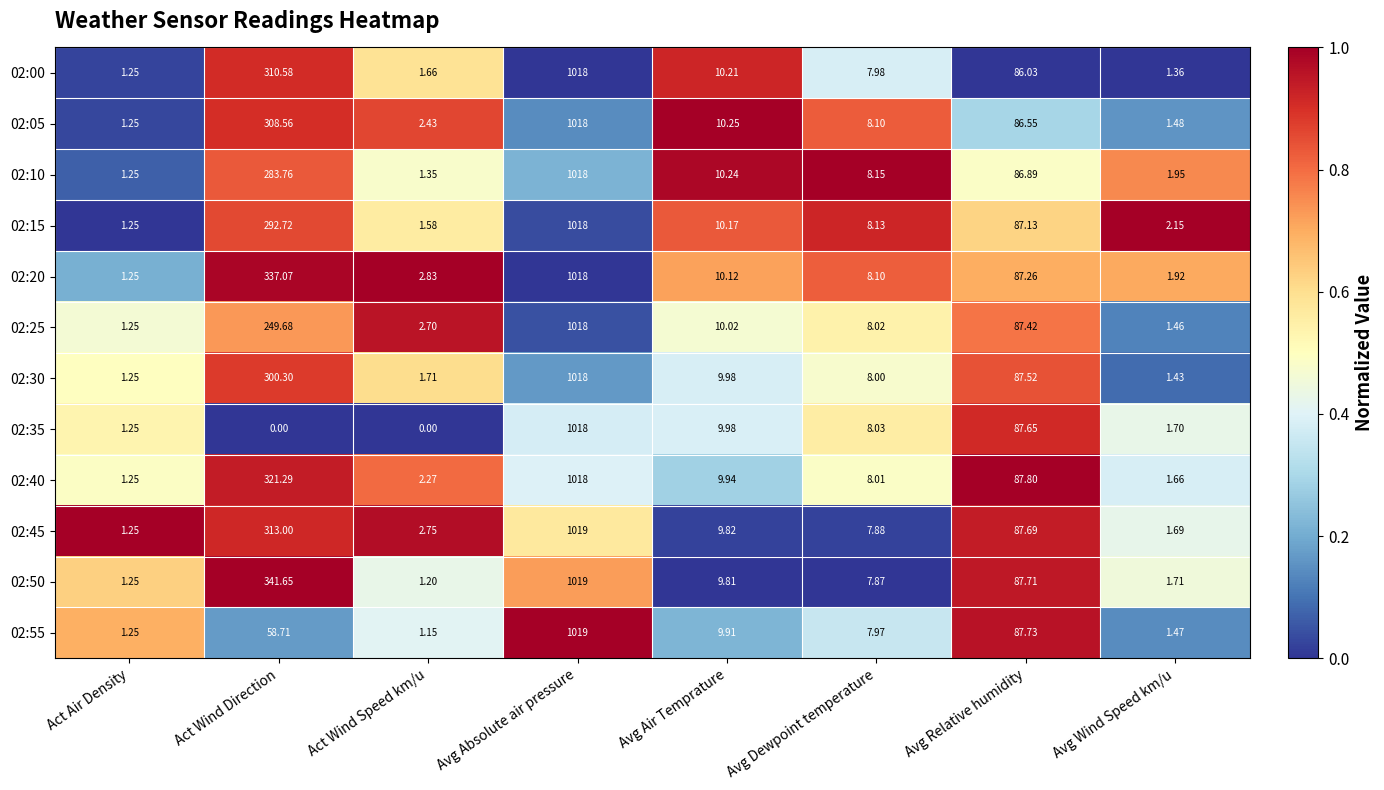

Where does the 02:30 series first go above 9?

Act Wind Direction